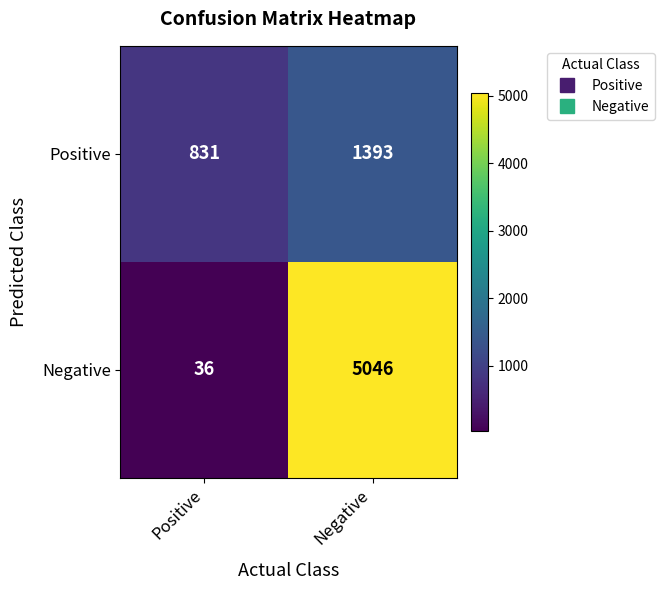

At which category is the sum across all series the highest?

Negative